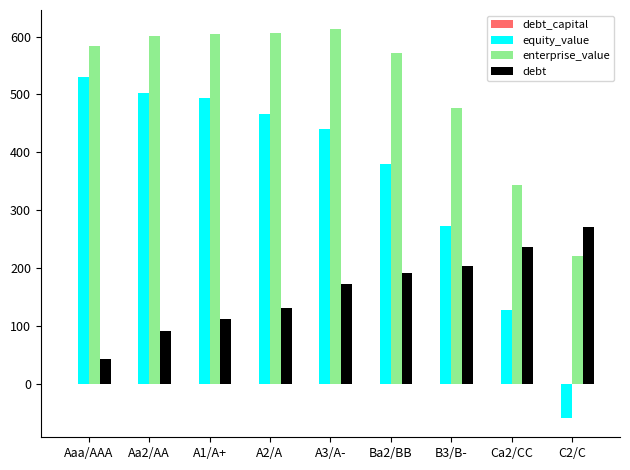

How many groups of bars are there?

9